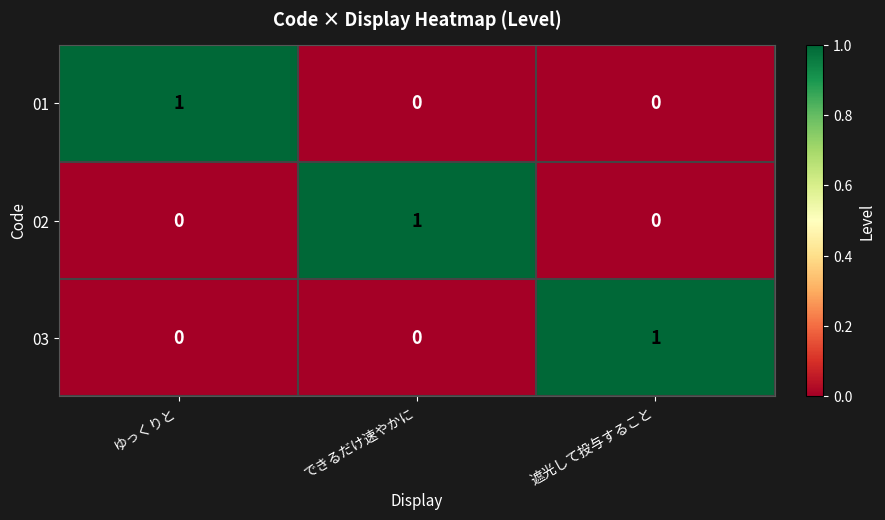

How many 02 values are between 0 and 1?

3